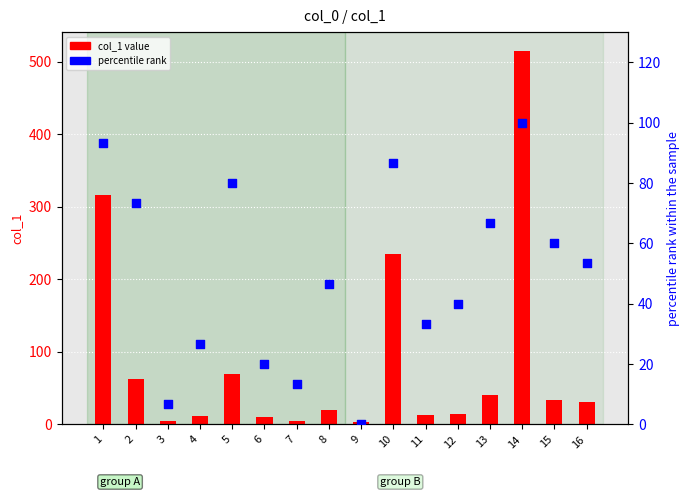

At which category is the sum across all series the highest?

14